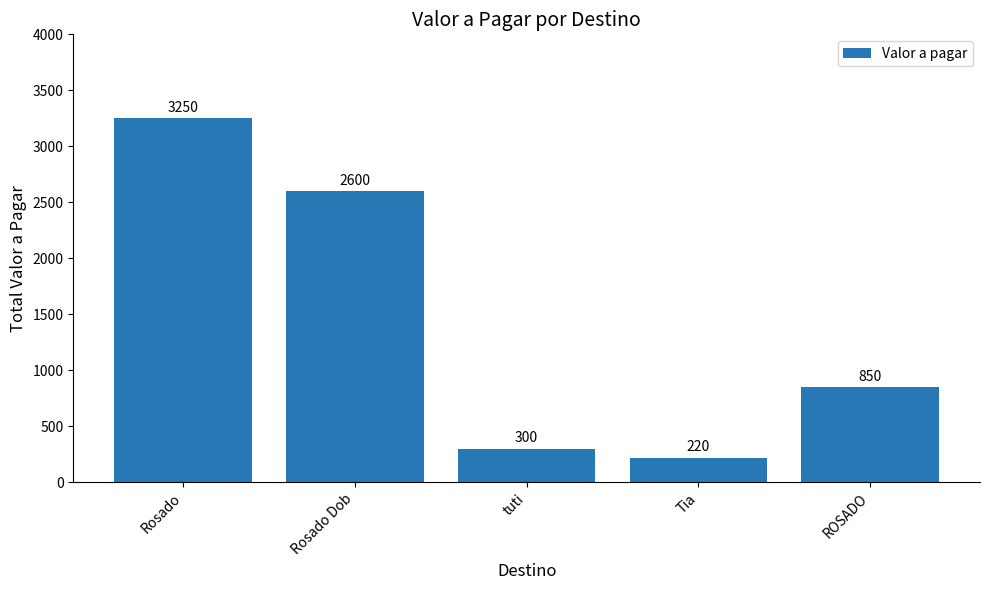

True or false: the data shows 156 at tuti.

False